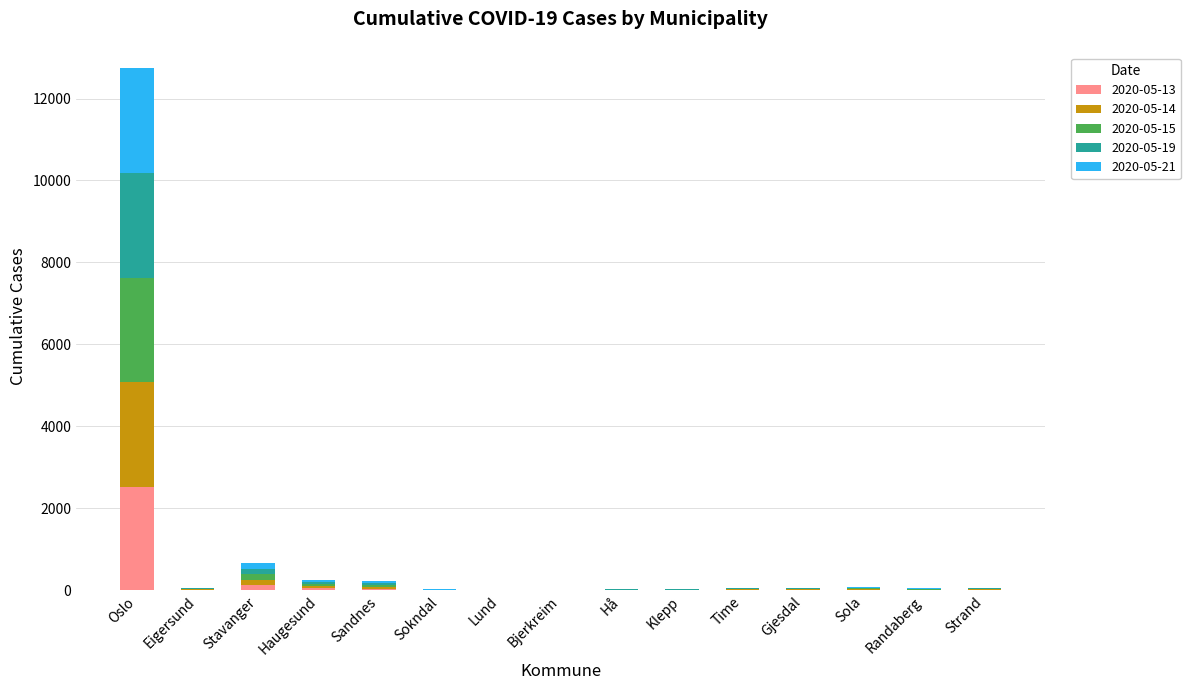

At which label does 2020-05-13 reach its peak?

Oslo